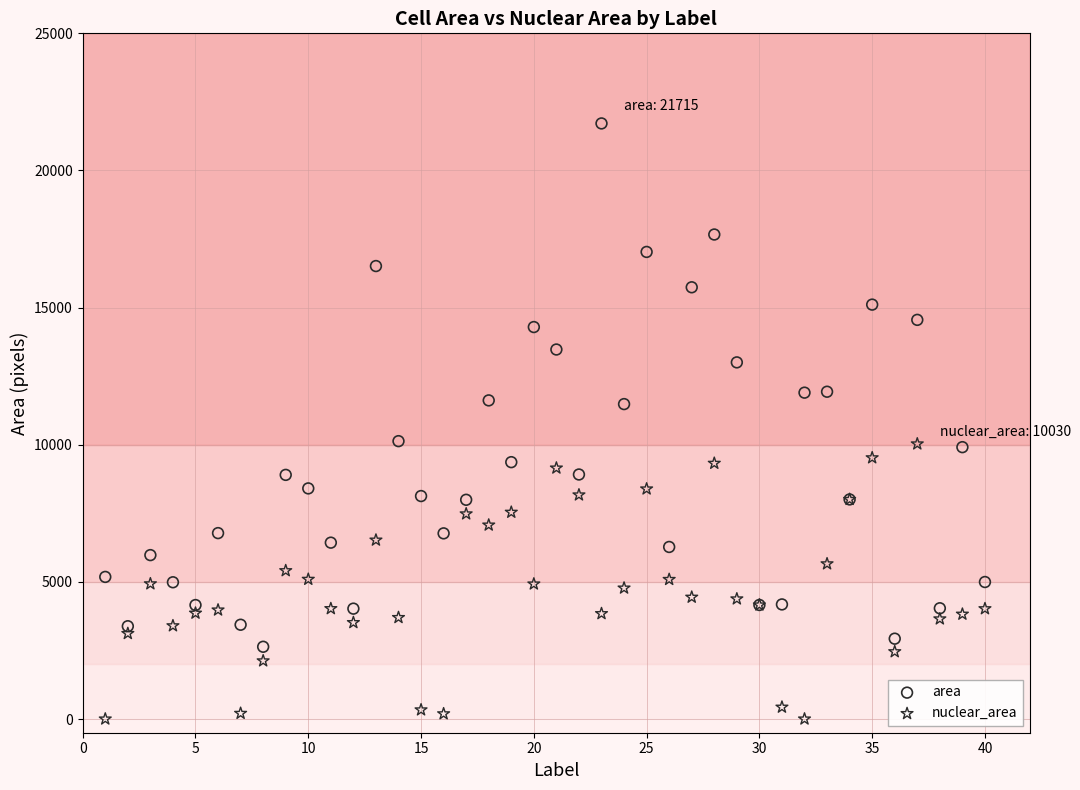

Which series contains the highest Y value?

area